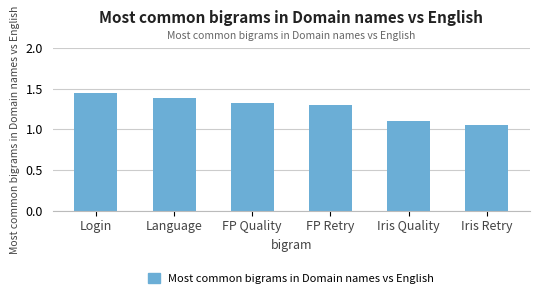

Which has a higher value, FP Quality or Iris Retry?

FP Quality